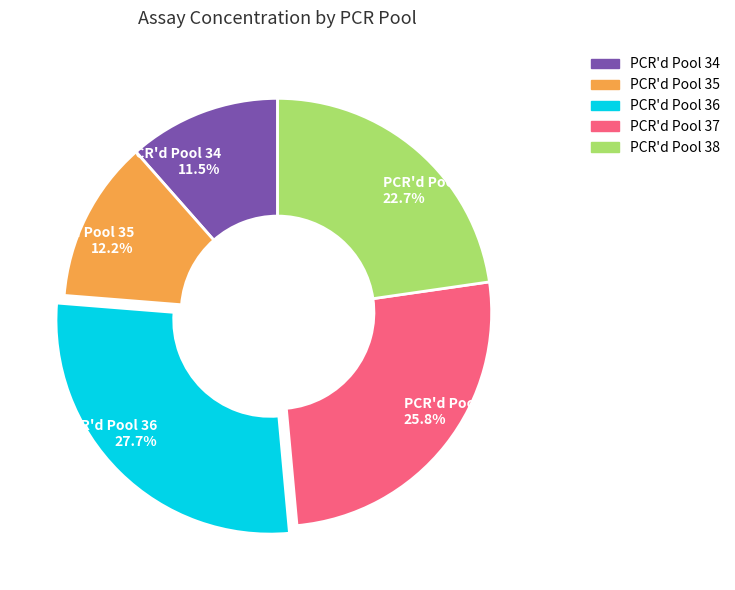

The PCR'd Pool 35 slice represents 1% of the pie. True or false?

False